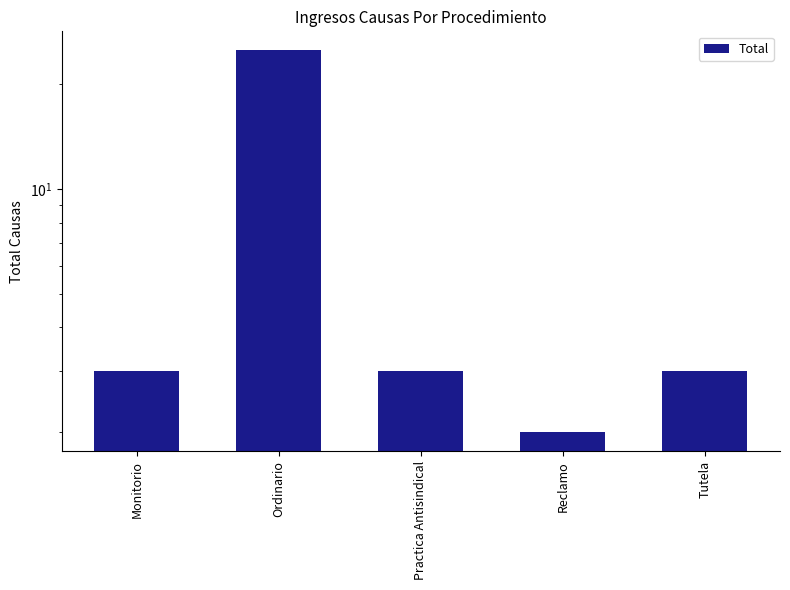

Between Monitorio and Tutela, which is larger?

Monitorio